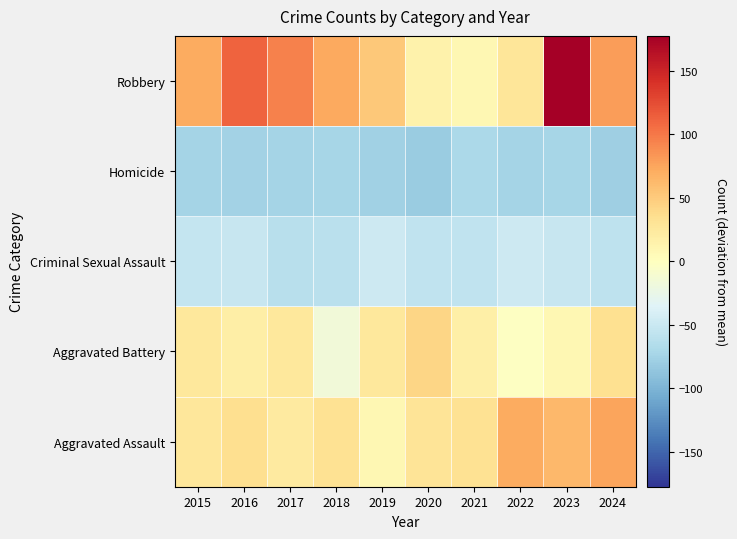

Reading left to right, transcribe all the data shown in this chart.

Aggravated Assault: 2015=27.4	2016=35.4	2017=22.4	2018=32.4	2019=9.4	2020=30.4	2021=32.4	2022=71.4	2023=63.4	2024=75.4
Aggravated Battery: 2015=25.4	2016=19.4	2017=25.4	2018=-15.6	2019=25.4	2020=42.4	2021=17.4	2022=-1.6	2023=9.4	2024=34.4
Criminal Sexual Assault: 2015=-53.6	2016=-52.6	2017=-61.6	2018=-59.6	2019=-47.6	2020=-55.6	2021=-55.6	2022=-47.6	2023=-52.6	2024=-57.6
Homicide: 2015=-73.6	2016=-75.6	2017=-74.6	2018=-72.6	2019=-77.6	2020=-80.6	2021=-69.6	2022=-73.6	2023=-72.6	2024=-78.6
Robbery: 2015=71.4	2016=111.4	2017=95.4	2018=72.4	2019=52.4	2020=14.4	2021=8.4	2022=28.4	2023=177.4	2024=79.4